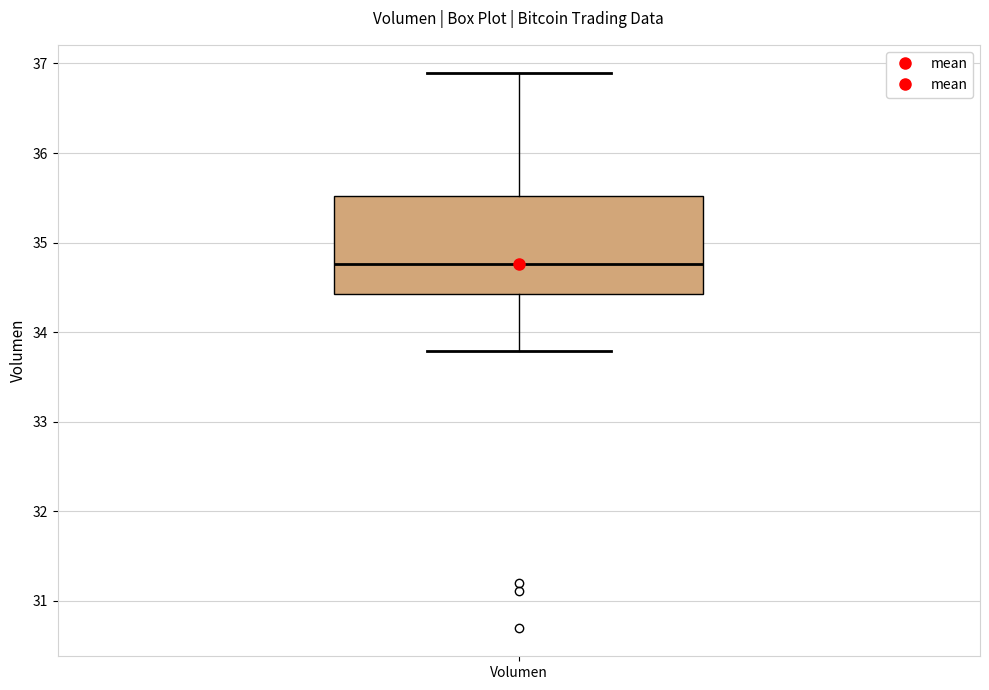

Where does the median line of the box for Volumen sit on the y-axis? The values are not printed on the chart, so give them approximately, as read against the axis.

34.8